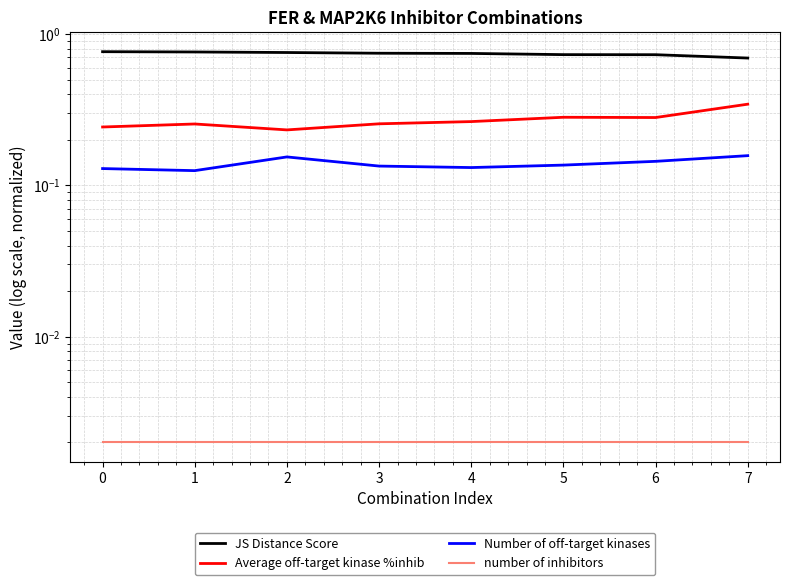

True or false: Average off-target kinase %inhib has more than 1 interior local peaks.

True